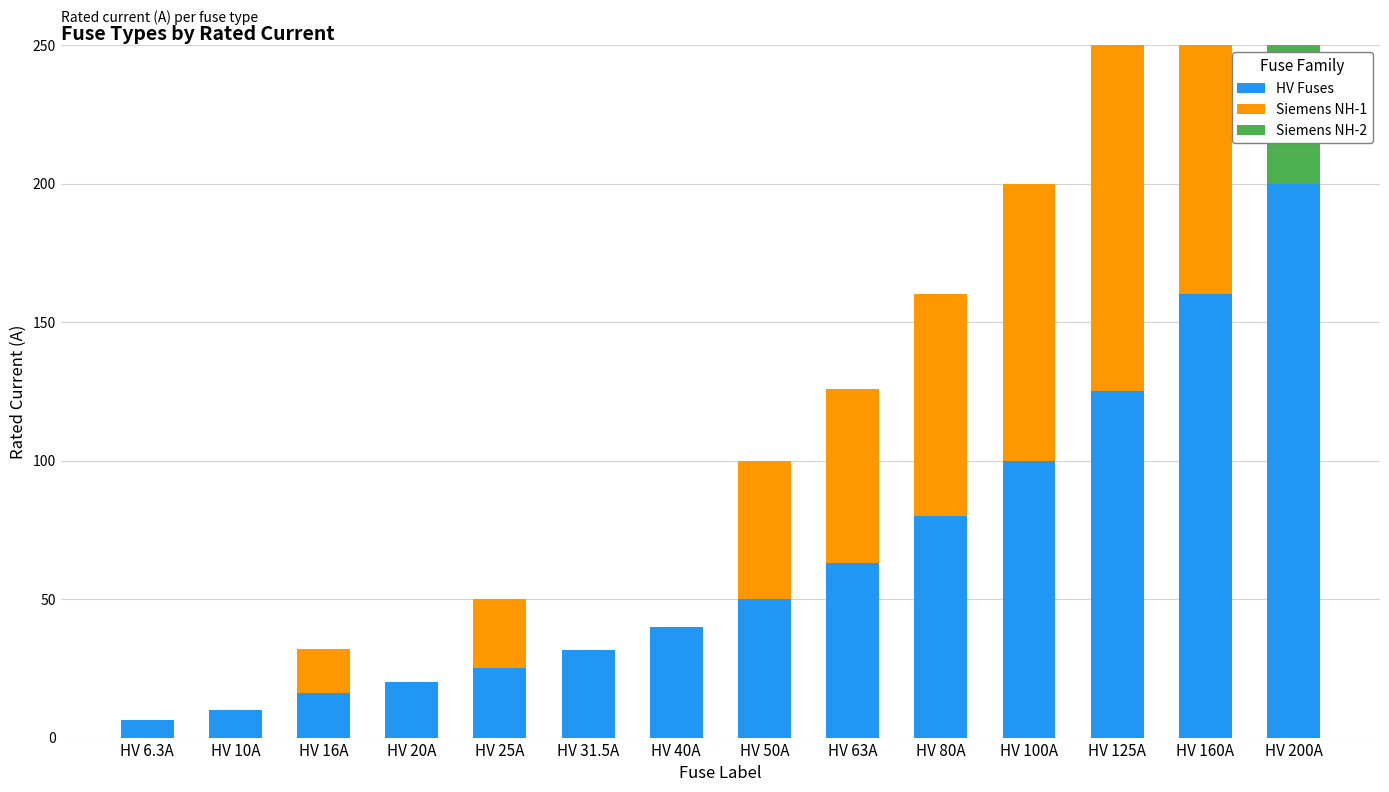

Rank the series by their average value, from lowest to highest.

Siemens NH-2, Siemens NH-1, HV Fuses